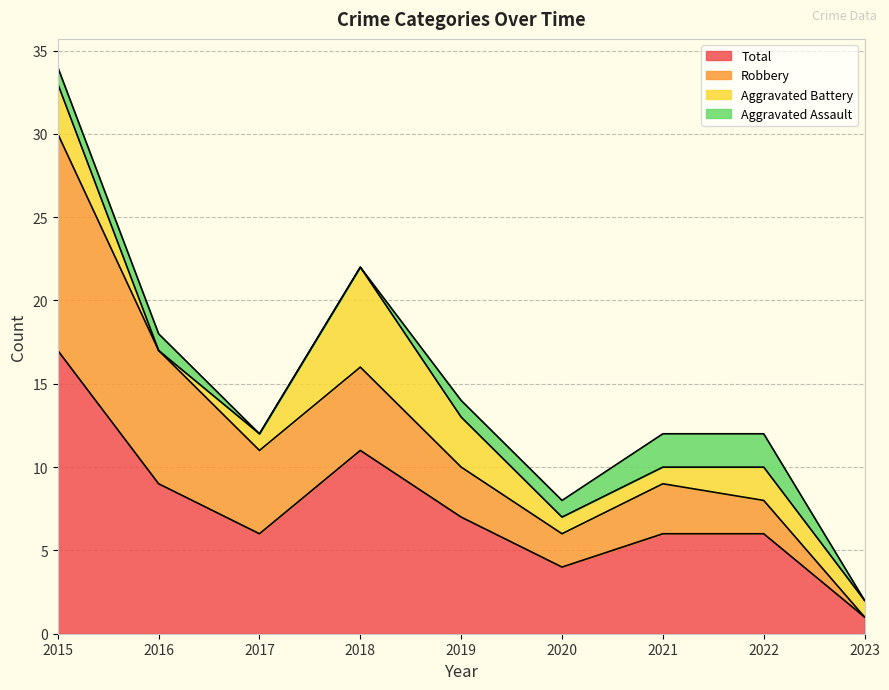

True or false: Aggravated Battery has a value of 3 at 2019.

True